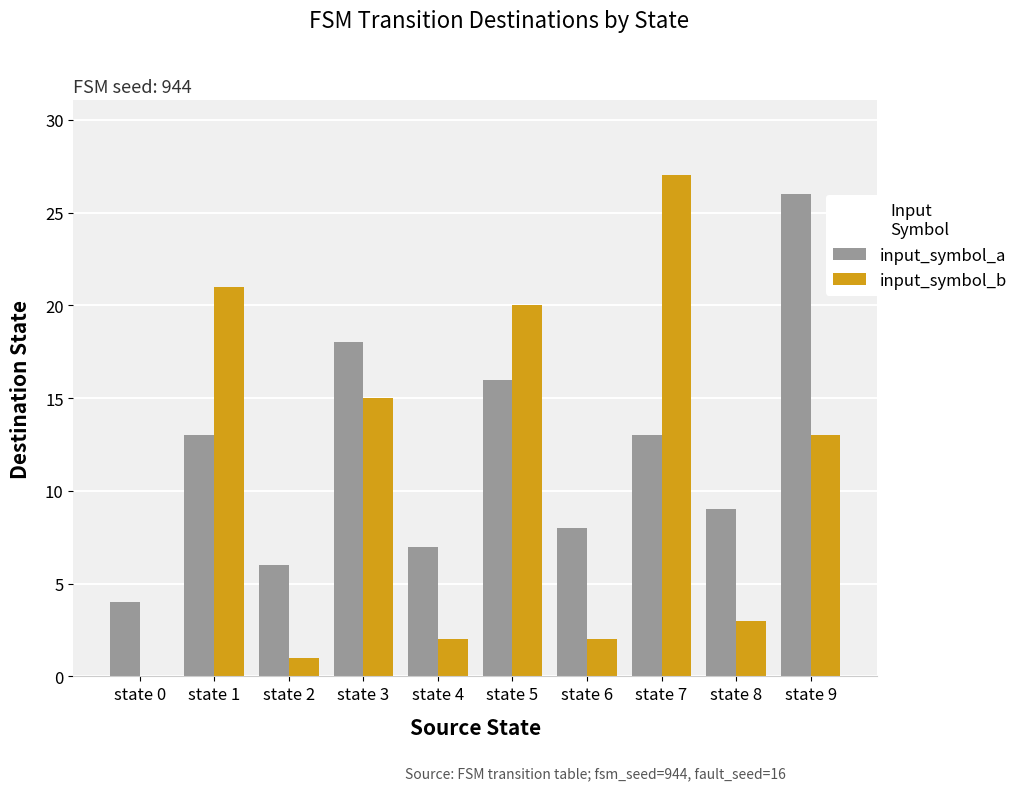

Reading left to right, what are all the values shown in this chart?

input_symbol_a: state 0=4	state 1=13	state 2=6	state 3=18	state 4=7	state 5=16	state 6=8	state 7=13	state 8=9	state 9=26
input_symbol_b: state 0=0	state 1=21	state 2=1	state 3=15	state 4=2	state 5=20	state 6=2	state 7=27	state 8=3	state 9=13